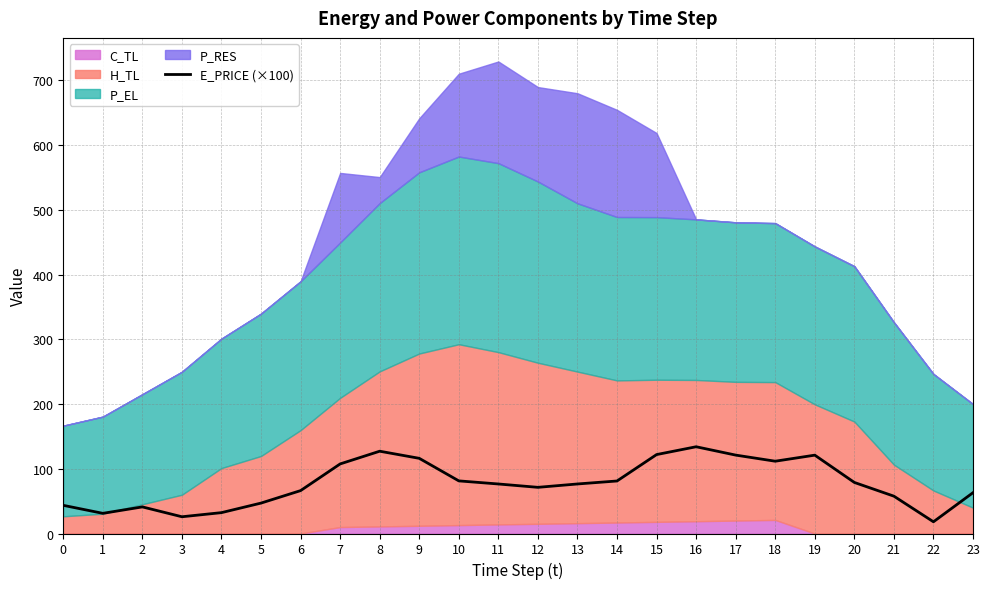

What is the value of the 6th point from the left?

47.0